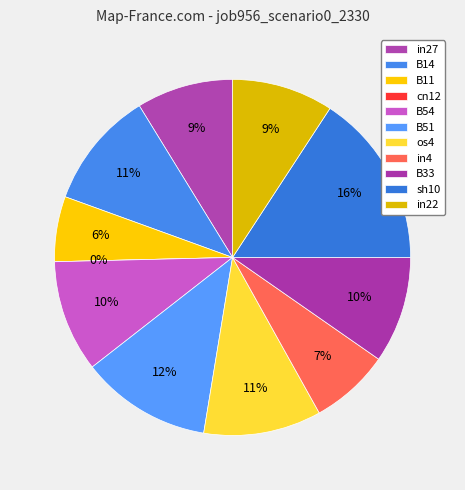

Which slice is the smallest?

cn12